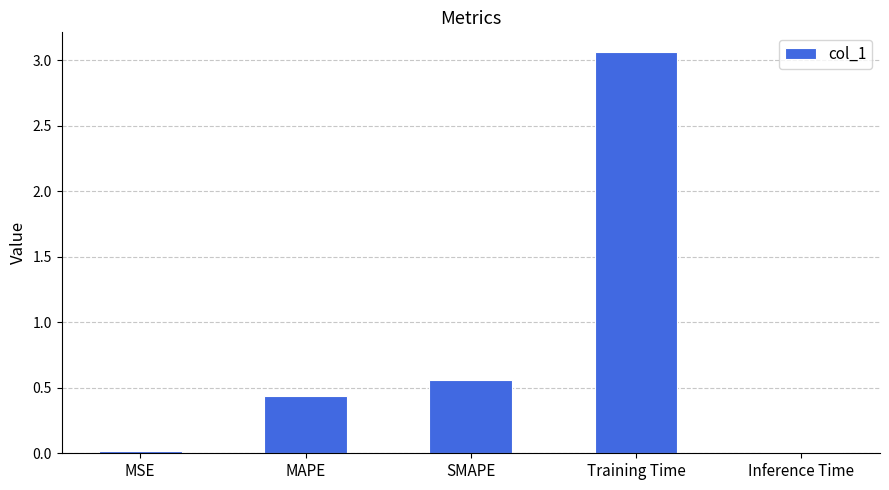

What is the average value?

0.8